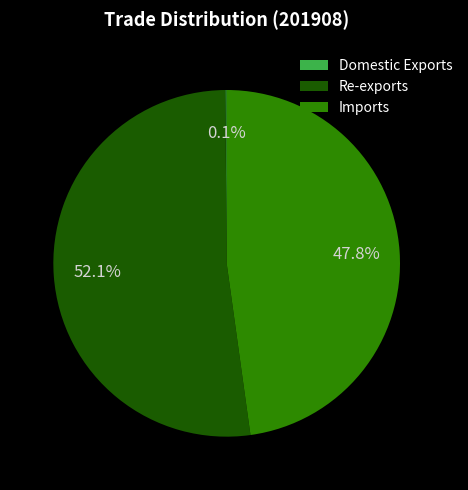

Which category accounts for the majority?

Re-exports